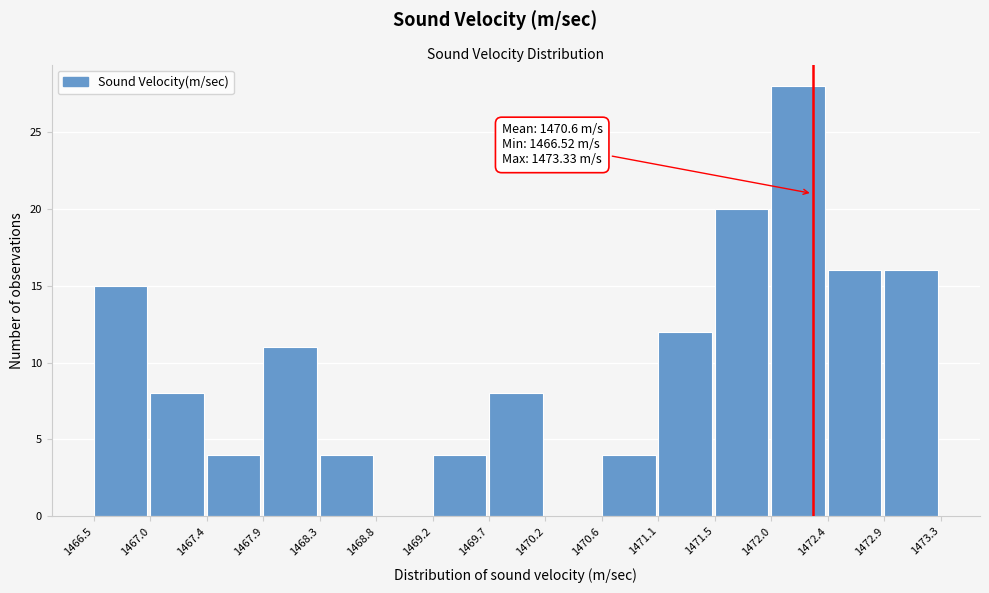

Which range on the x-axis has the tallest bar?

1472.0 to 1472.4